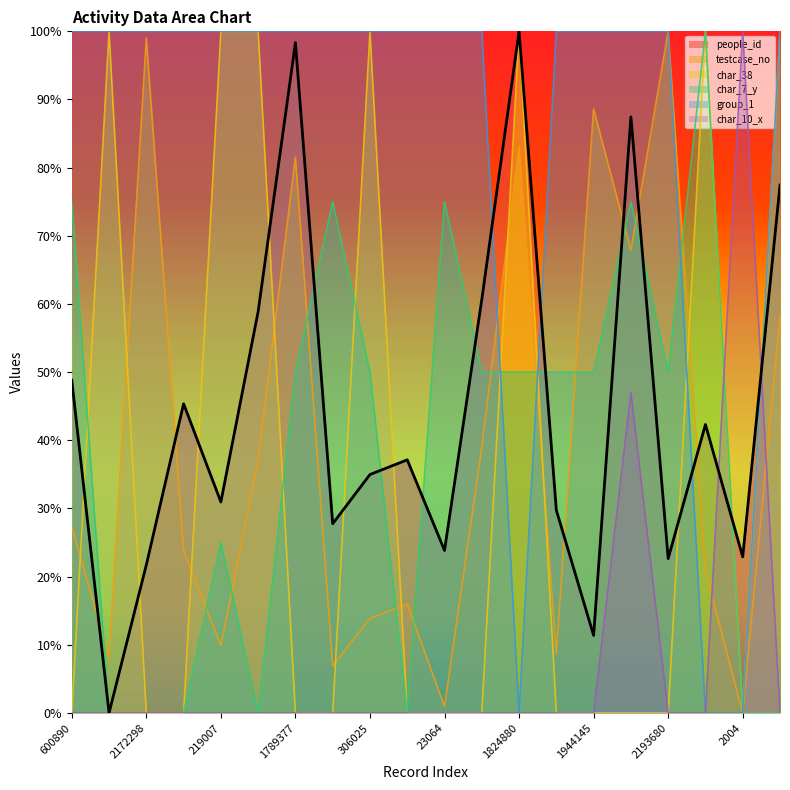

Reading left to right, transcribe all the data shown in this chart.

people_id: 600890=48.8	181381=0.0	2172298=21.7	523542=45.4	219007=31.0	817213=58.9	1789377=98.3	153181=27.8	306025=35.0	352165=37.1	23064=23.8	857178=60.7	1824880=100.0	192996=29.7	1944145=11.4	1490341=87.4	2193680=22.6	458823=42.3	2004=22.9	1282141=77.5
testcase_no: 600890=27.3	181381=8.2	2172298=99.0	523542=23.8	219007=9.9	817213=37.2	1789377=81.6	153181=6.9	306025=13.9	352165=16.0	23064=1.0	857178=39.0	1824880=83.2	192996=8.7	1944145=88.6	1490341=67.9	2193680=100.0	458823=20.8	2004=0.0	1282141=58.4
char_38: 600890=0.0	181381=100.0	2172298=0.0	523542=0.0	219007=100.0	817213=100.0	1789377=0.0	153181=0.0	306025=100.0	352165=0.0	23064=0.0	857178=0.0	1824880=100.0	192996=0.0	1944145=0.0	1490341=0.0	2193680=0.0	458823=100.0	2004=0.0	1282141=100.0
char_7_y: 600890=75.0	181381=0.0	2172298=0.0	523542=0.0	219007=25.0	817213=0.0	1789377=50.0	153181=75.0	306025=50.0	352165=0.0	23064=75.0	857178=50.0	1824880=50.0	192996=50.0	1944145=50.0	1490341=75.0	2193680=50.0	458823=100.0	2004=0.0	1282141=0.0
group_1: 600890=100.0	181381=100.0	2172298=100.0	523542=100.0	219007=100.0	817213=100.0	1789377=100.0	153181=100.0	306025=100.0	352165=100.0	23064=100.0	857178=100.0	1824880=0.0	192996=100.0	1944145=100.0	1490341=100.0	2193680=100.0	458823=0.0	2004=0.0	1282141=100.0
char_10_x: 600890=0.0	181381=0.0	2172298=0.0	523542=0.0	219007=0.0	817213=0.0	1789377=0.0	153181=0.0	306025=0.0	352165=0.0	23064=0.0	857178=0.0	1824880=0.0	192996=0.0	1944145=0.0	1490341=47.1	2193680=0.0	458823=0.0	2004=100.0	1282141=0.0